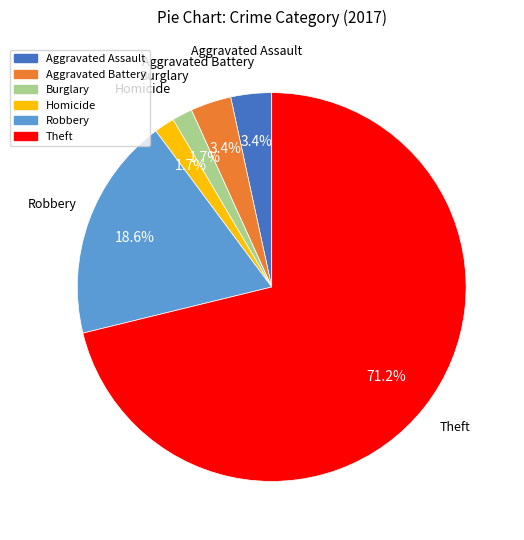

Which slice is the largest?

Theft